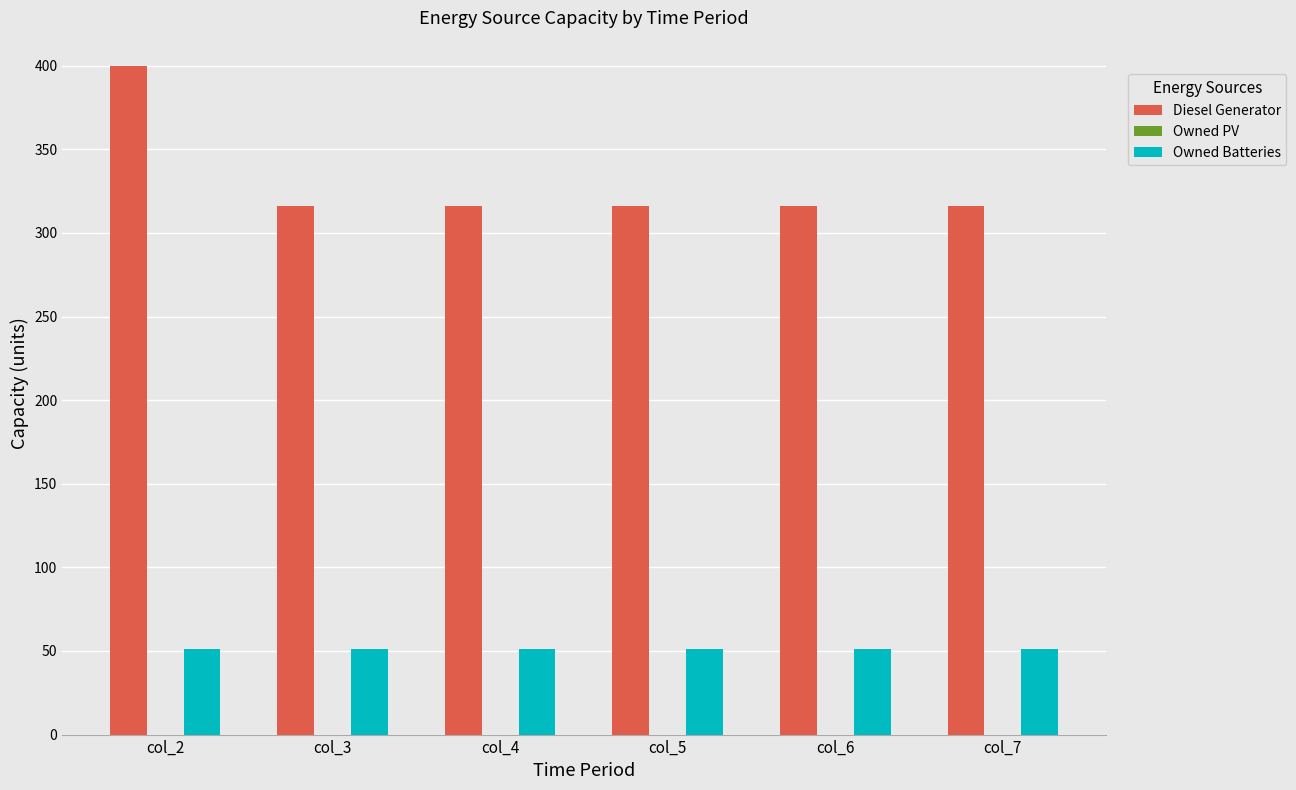

Between col_2 and col_7, which series saw the biggest shift?

Diesel Generator